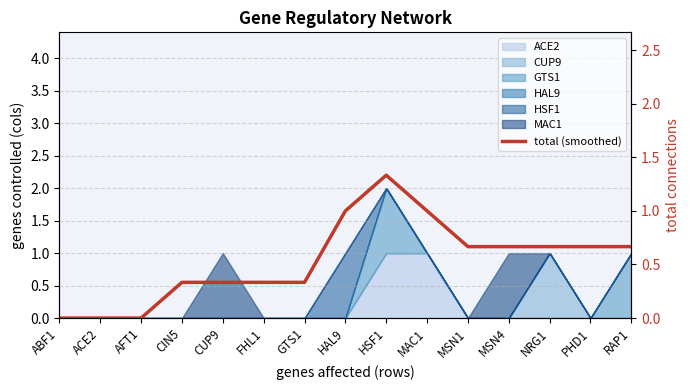

True or false: the data shows 0.3 at FHL1.

True